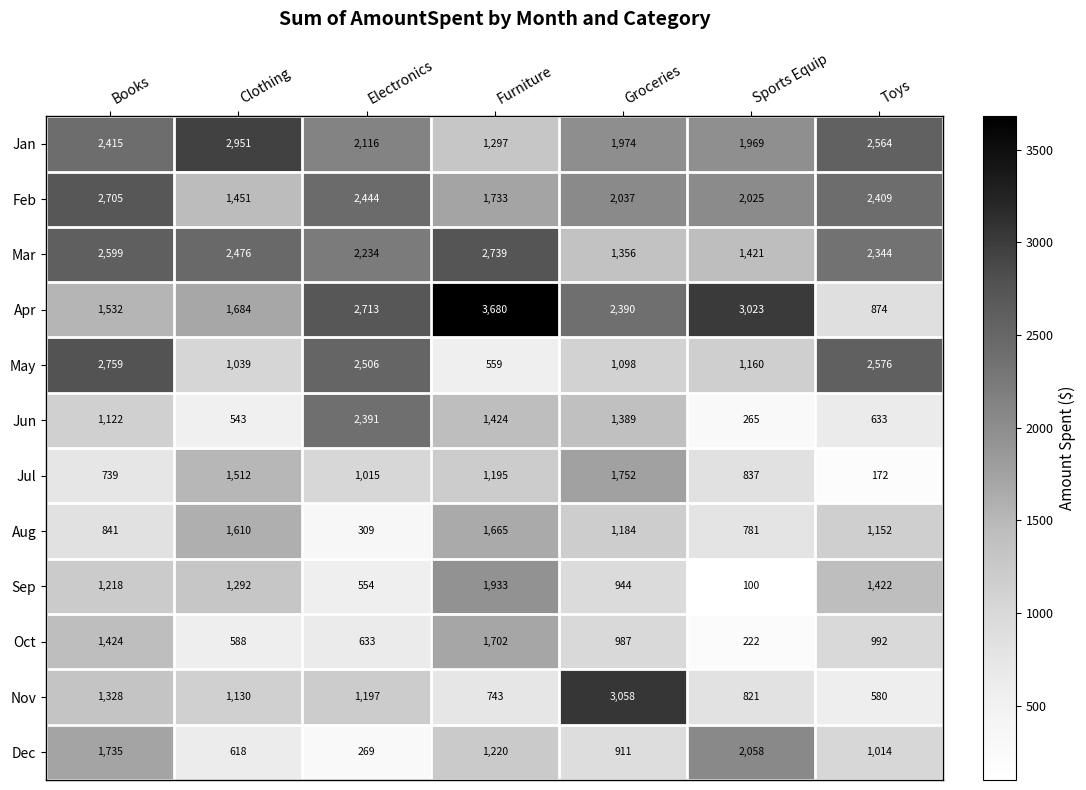

How many series are shown in this chart?

12